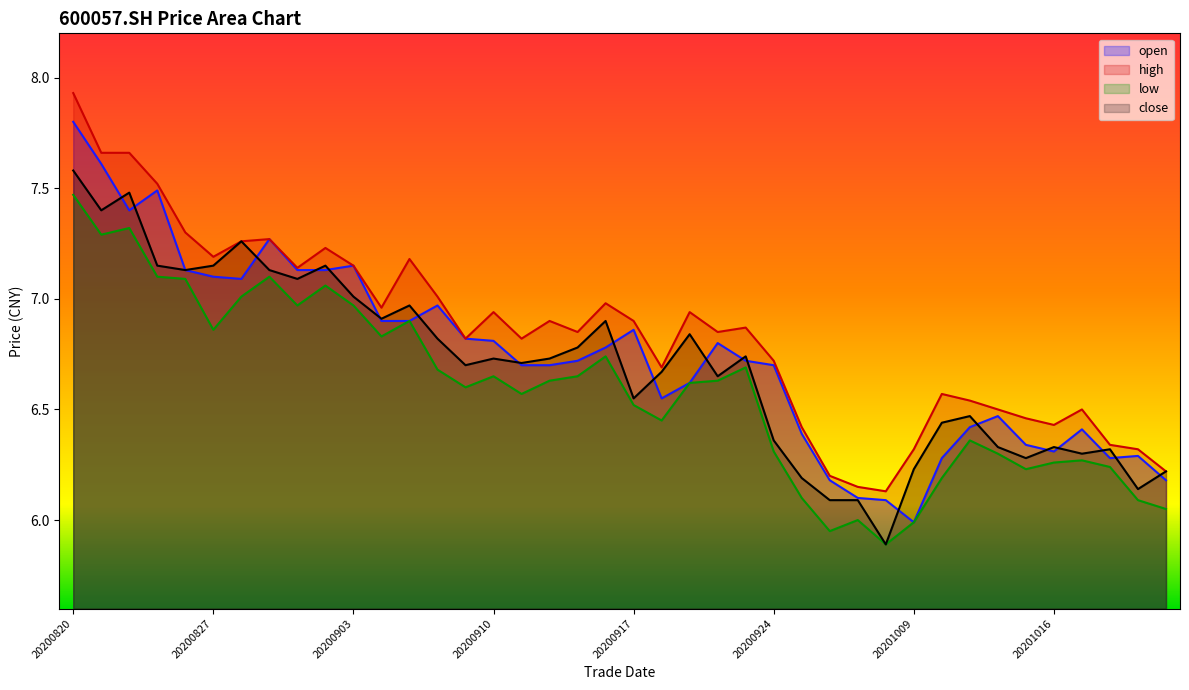

The value of close at 20200916 is 6.9. True or false?

True